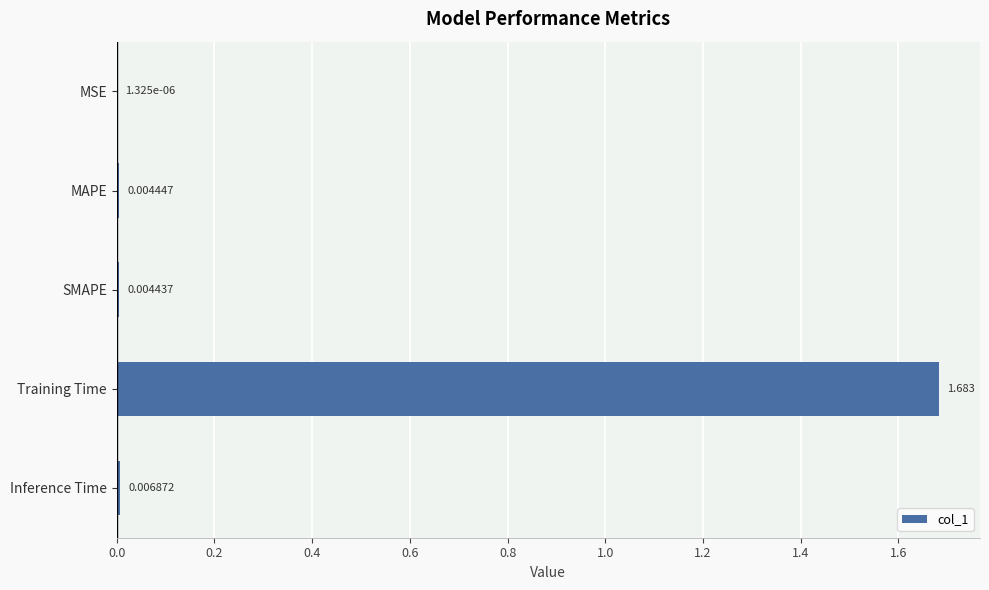

At which label is the value closest to 0?

MSE